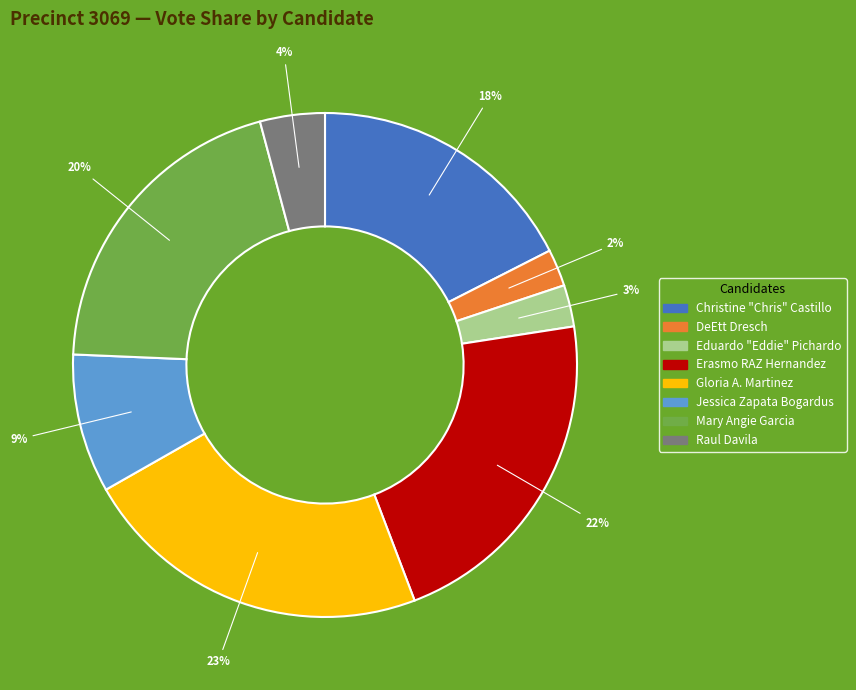

Is the sum of Eduardo "Eddie" Pichardo and Mary Angie Garcia greater than half?

No